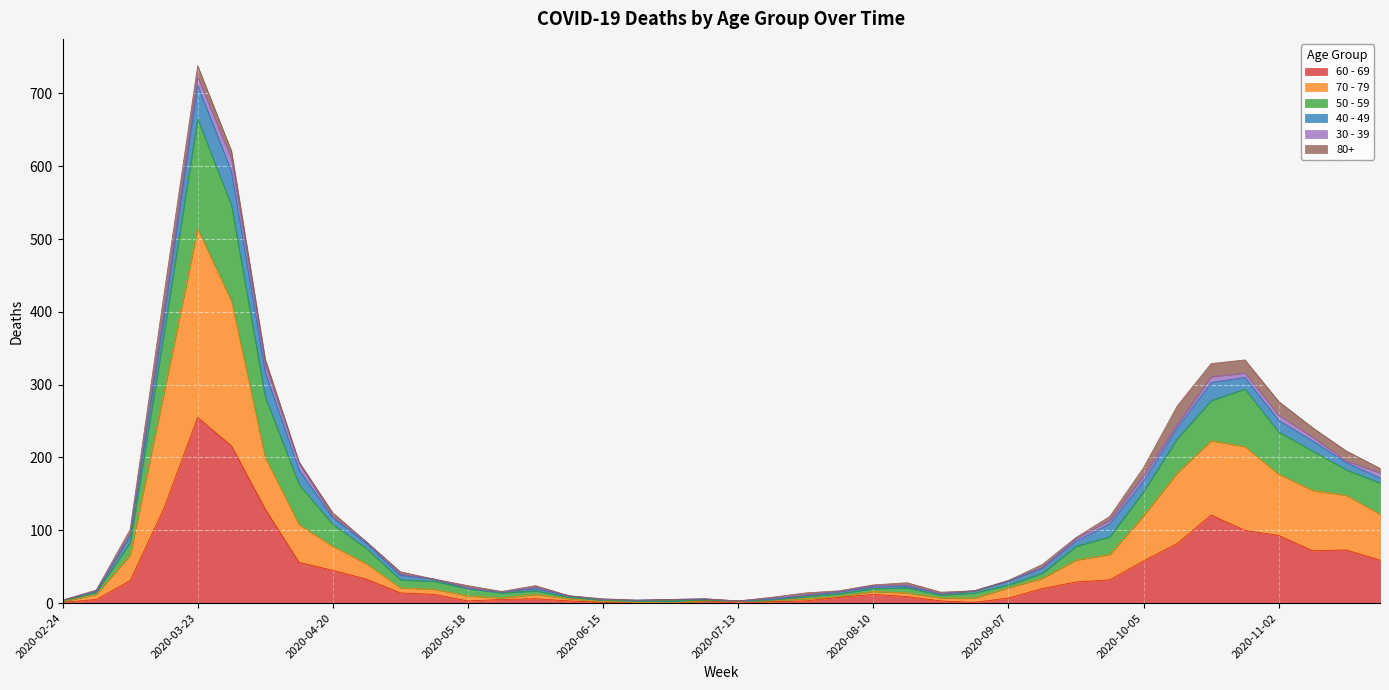

At which category is the sum across all series the highest?

2020-03-23